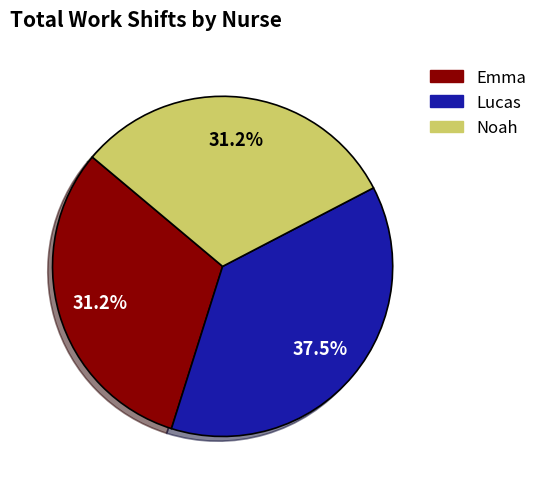

Is the sum of Emma and Lucas greater than half?

Yes